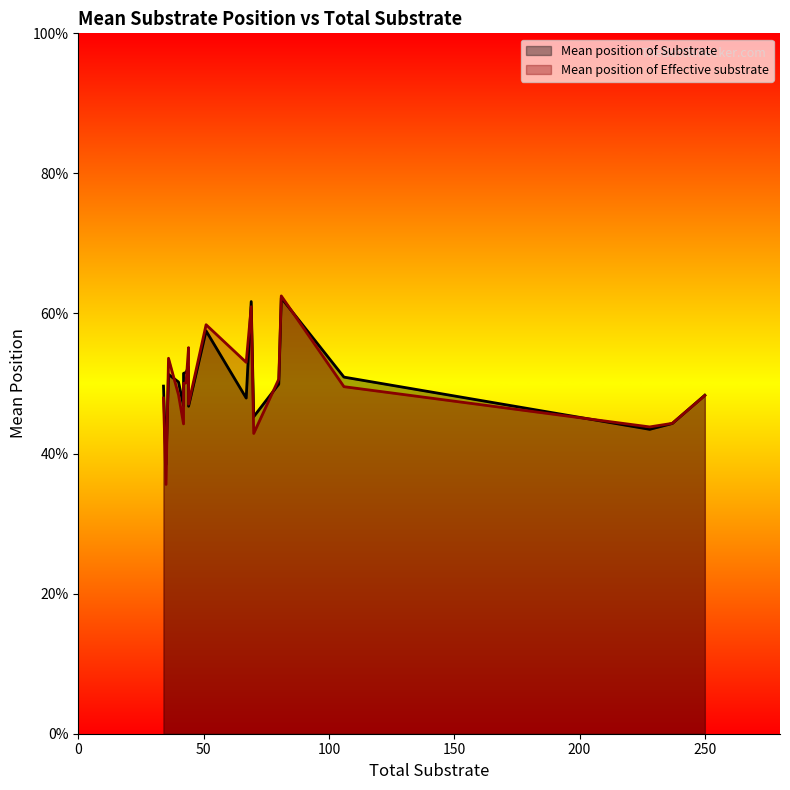

True or false: Mean position of Substrate and Mean position of Effective substrate cross at least once.

True